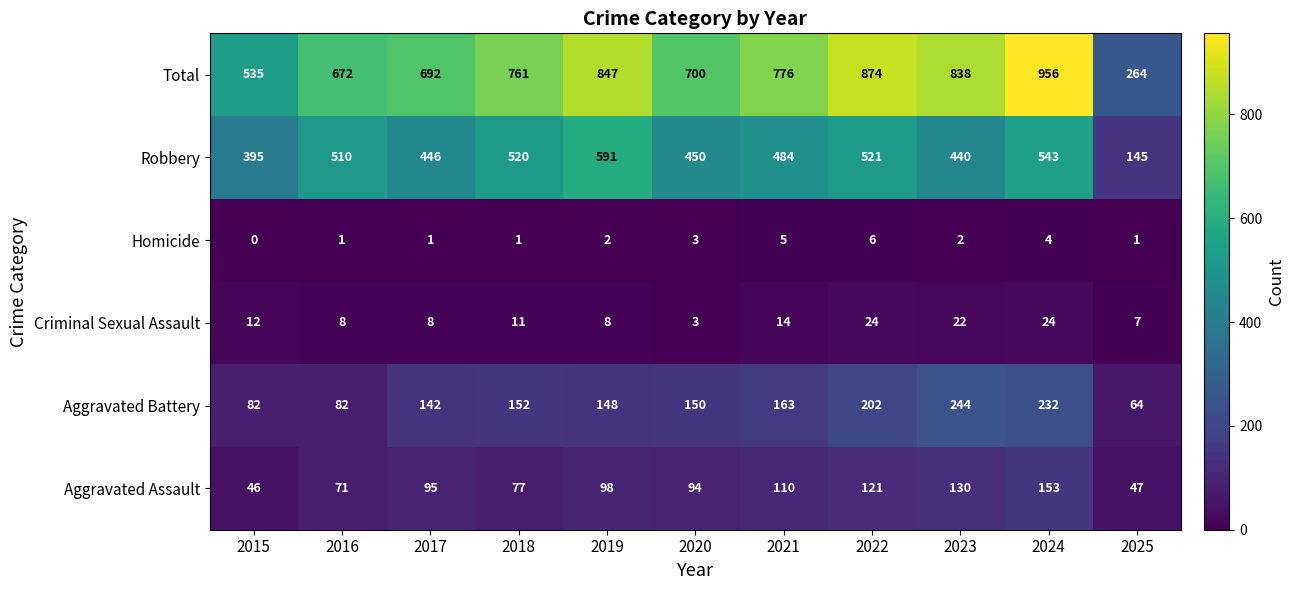

The Aggravated Assault series shows 150 at 2021. True or false?

False